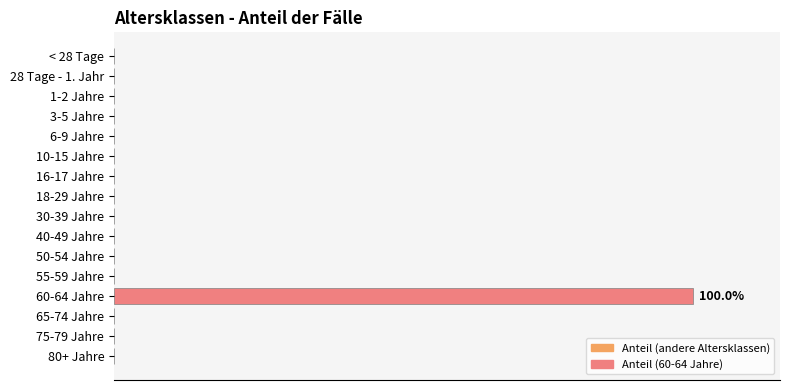

How many data points does each series have?

16